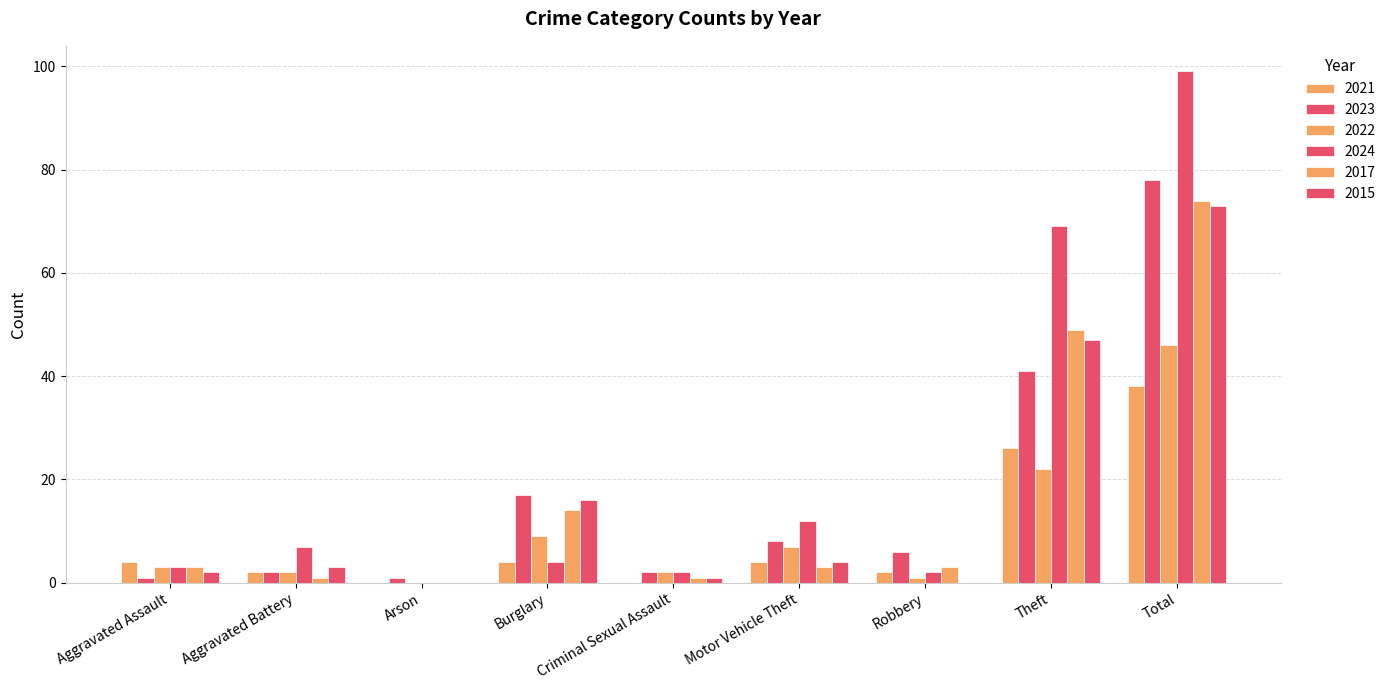

Reading left to right, extract all data points from this chart.

2021: 4	2	0	4	0	4	2	26	38
2023: 1	2	1	17	2	8	6	41	78
2022: 3	2	0	9	2	7	1	22	46
2024: 3	7	0	4	2	12	2	69	99
2017: 3	1	0	14	1	3	3	49	74
2015: 2	3	0	16	1	4	0	47	73